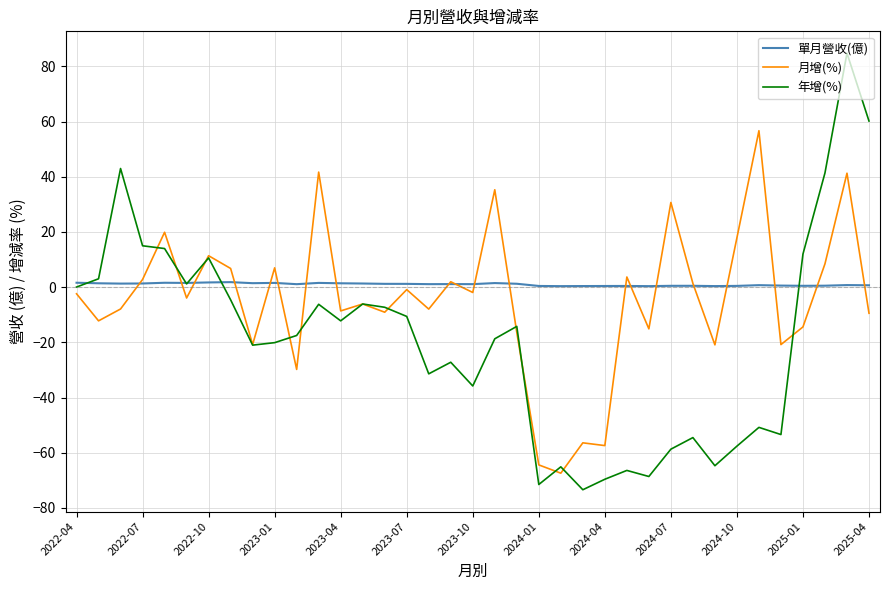

What is the average value of the 年增(%) series?

-19.0